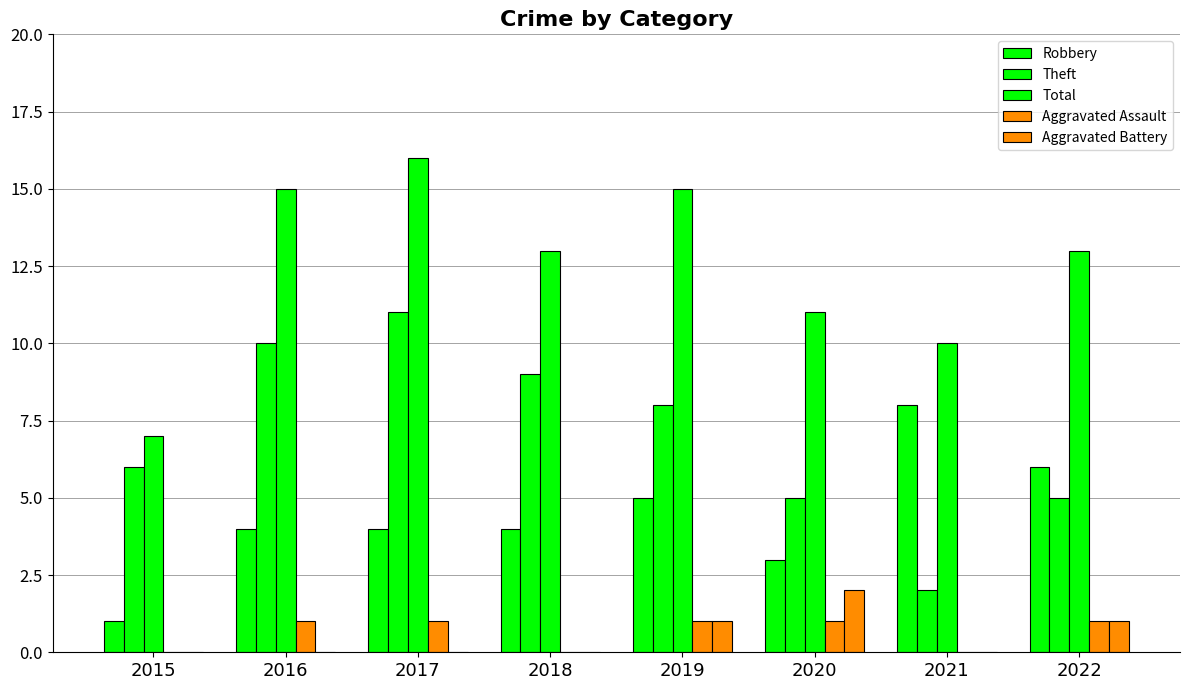

Are the bars grouped side by side (vs. stacked)?

Yes